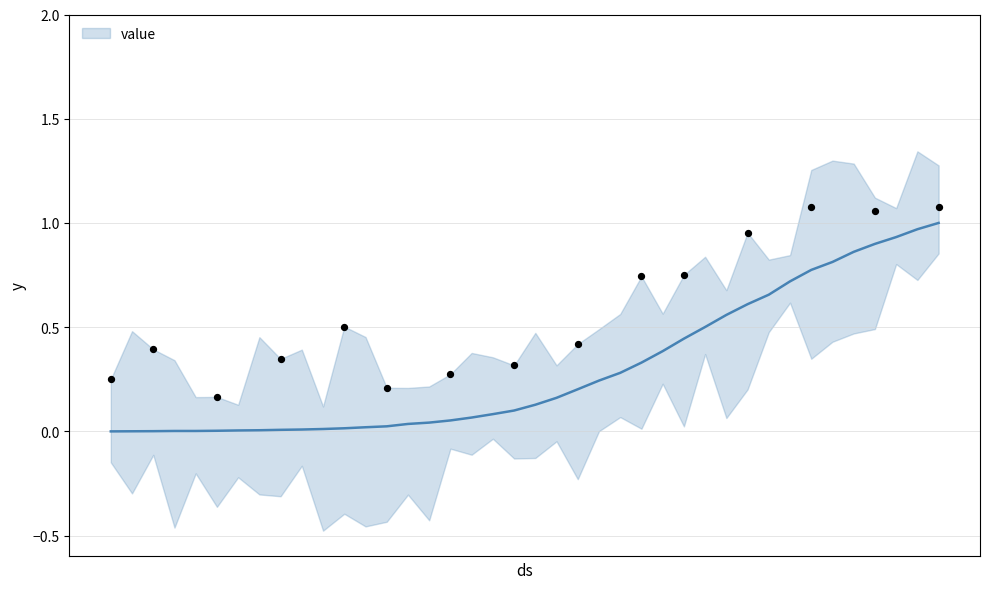

What is the change in value from 2020-03-01 to 2020-03-26?

+0.5